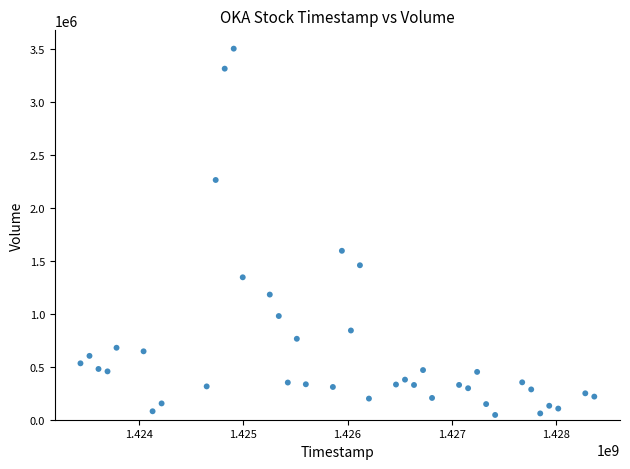

What Y value in the scatter plot is closest to 1772700?

1593500